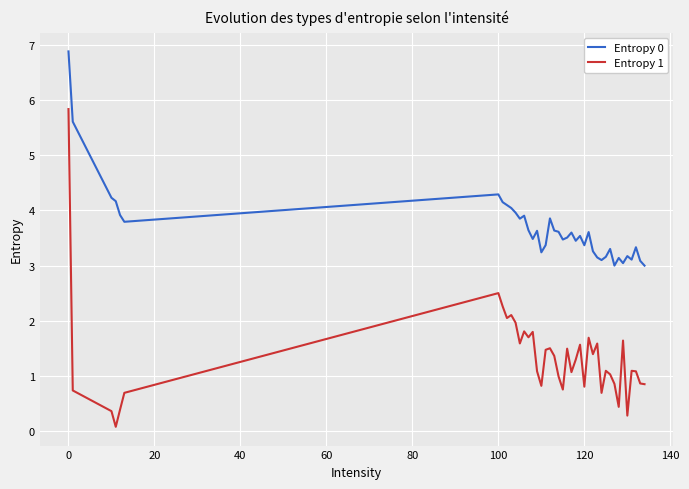

What is the difference between the second highest and second lowest values in the Entropy 1 series?

2.2